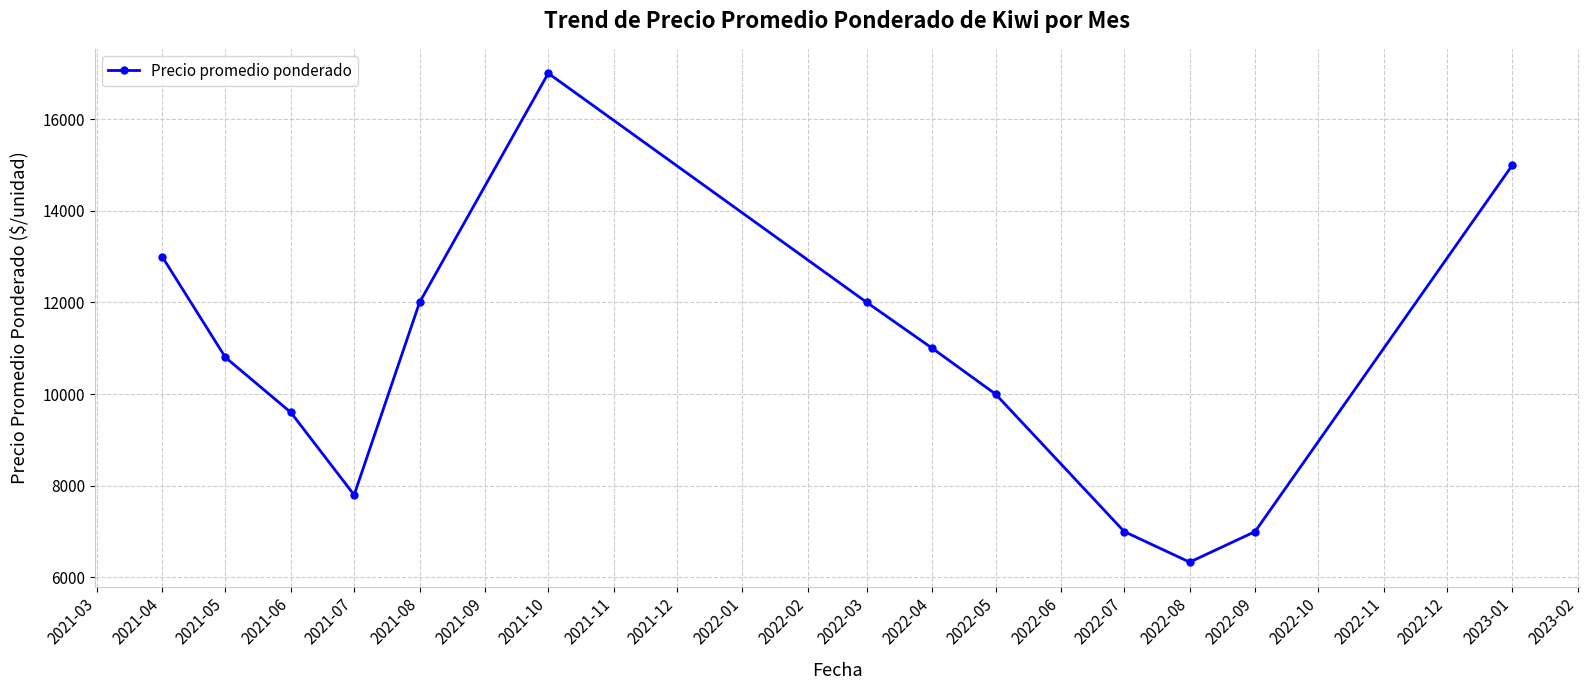

How many data points are less than 10800?

6